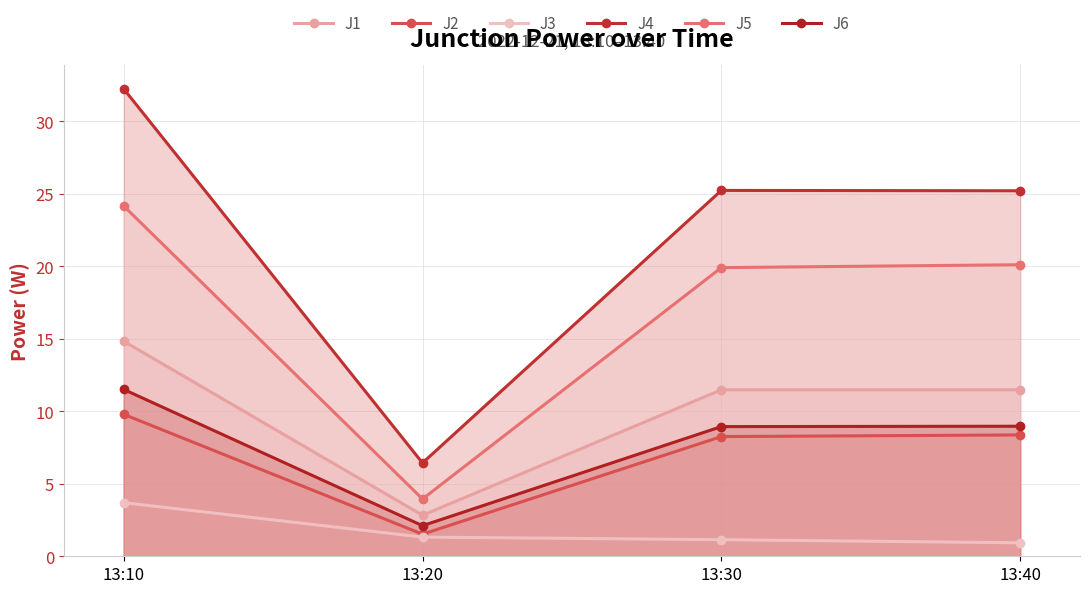

At how many categories does at least one series exceed 5?

4